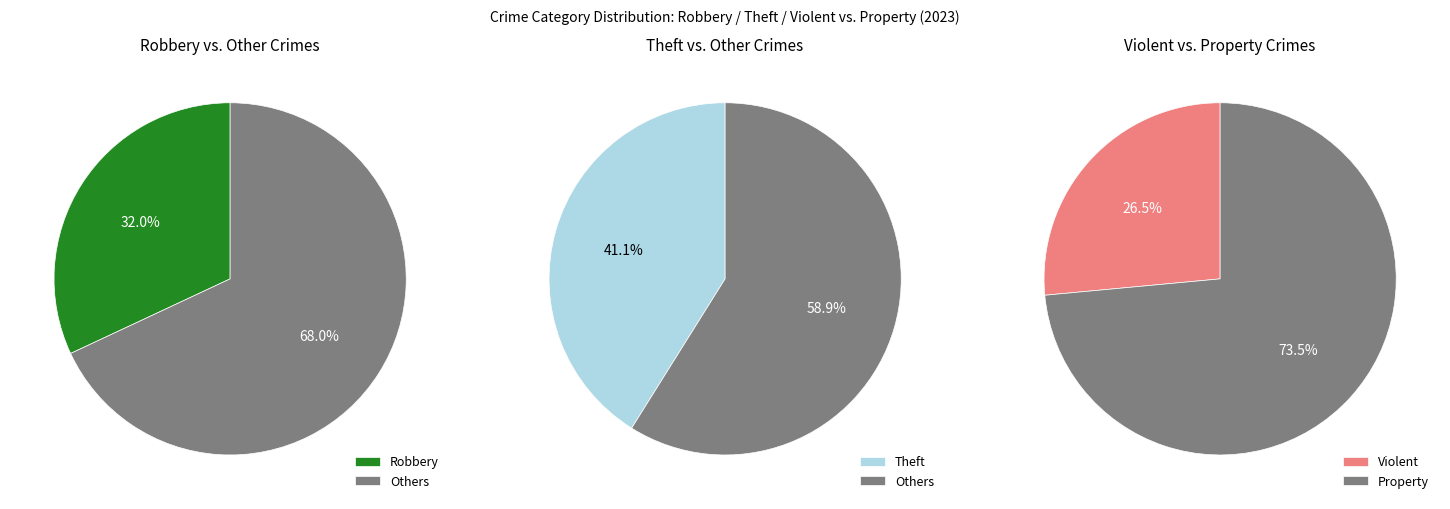

What percentage do Arson and Robbery together represent?

32.4%